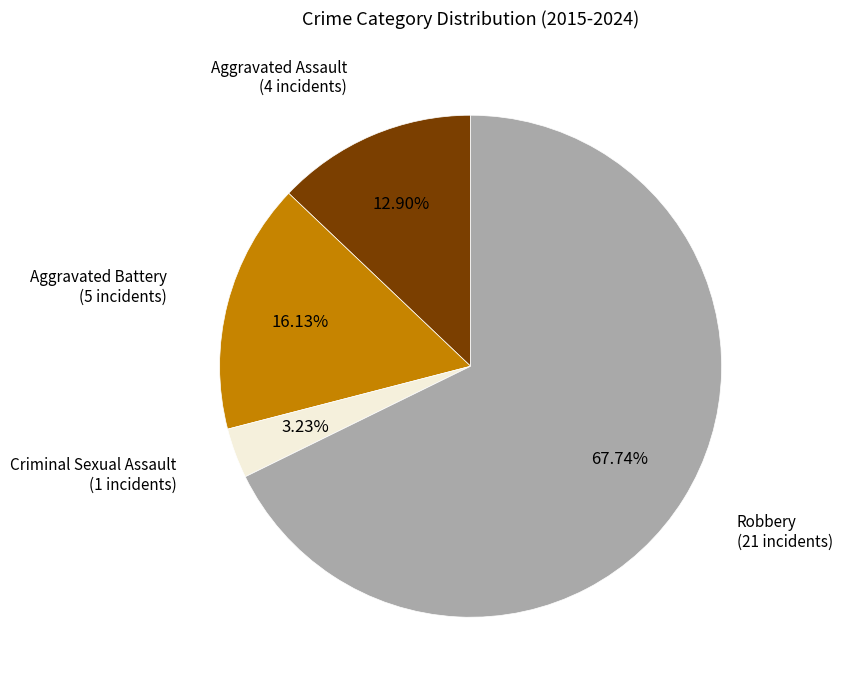

Between Robbery and Criminal Sexual Assault, which is larger?

Robbery